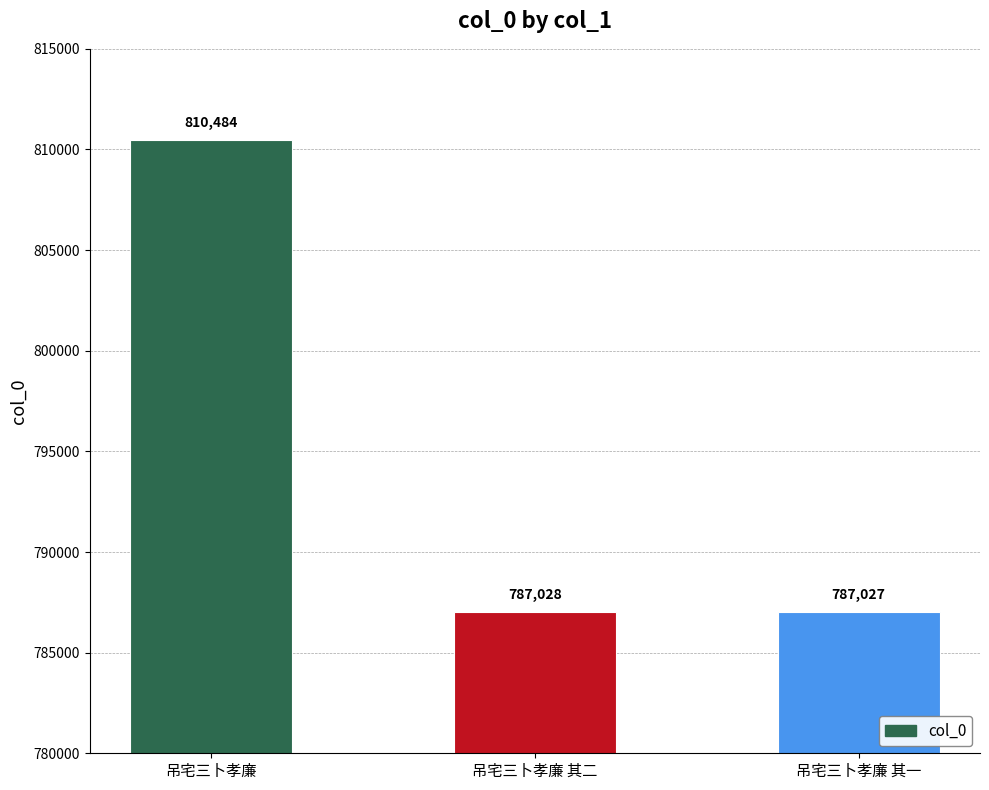

Reading left to right, what are all the values shown in this chart?

810484	787028	787027